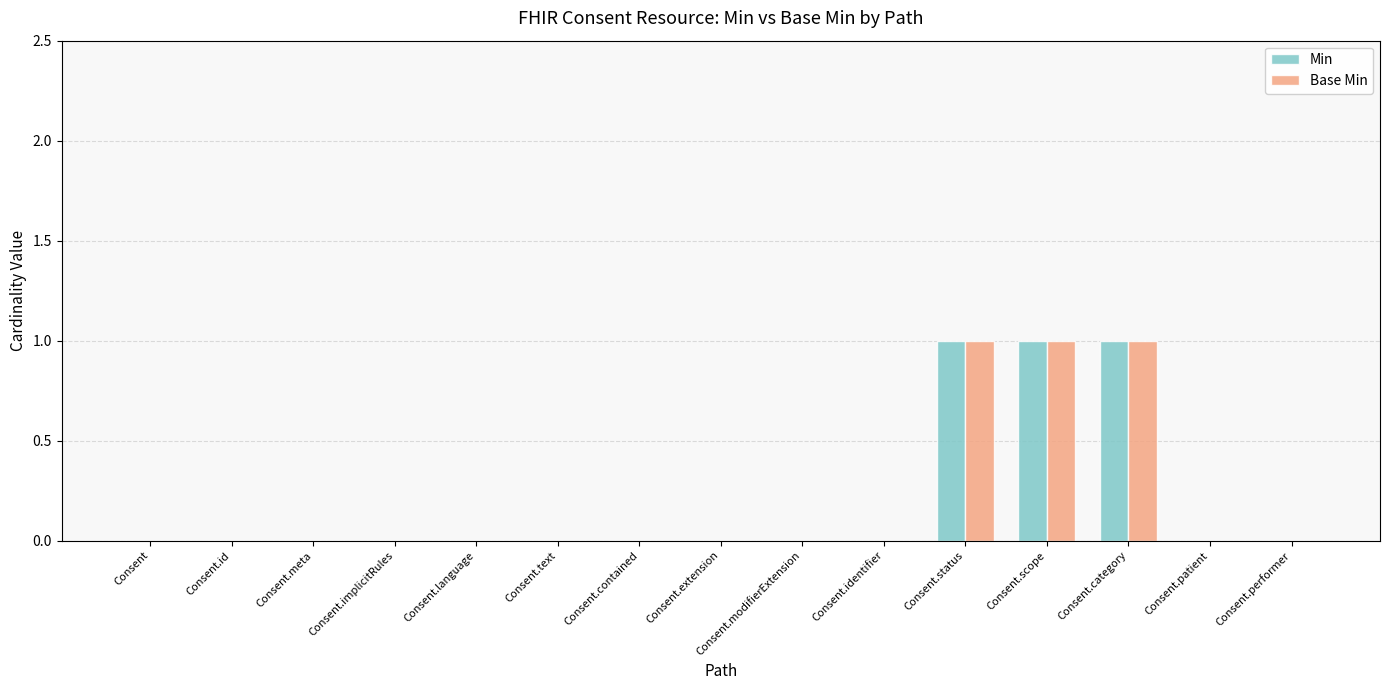

Reading left to right, extract all data points from this chart.

Min: 0	0	0	0	0	0	0	0	0	0	1	1	1	0	0
Base Min: 0	0	0	0	0	0	0	0	0	0	1	1	1	0	0